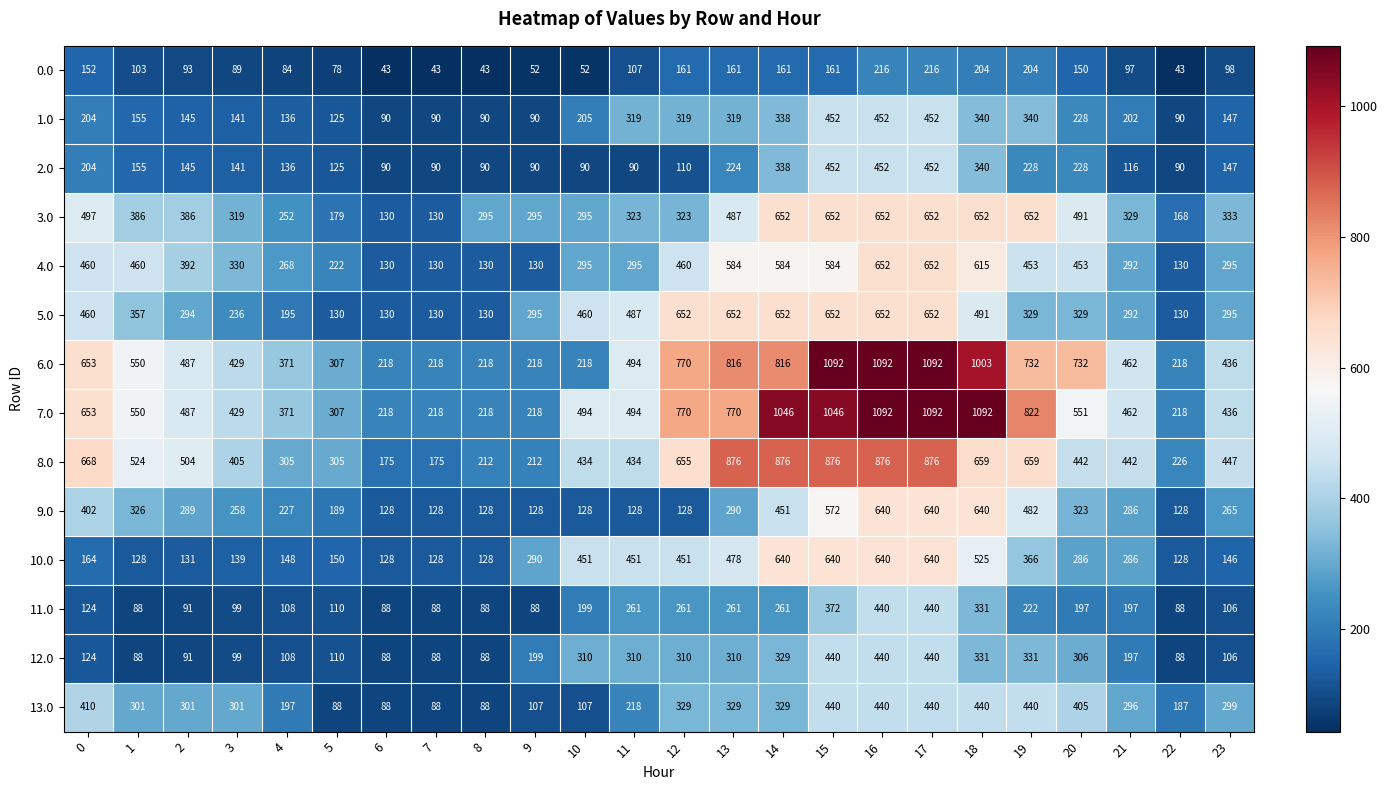

True or false: 6.0 has a value of 494 at 11.

True